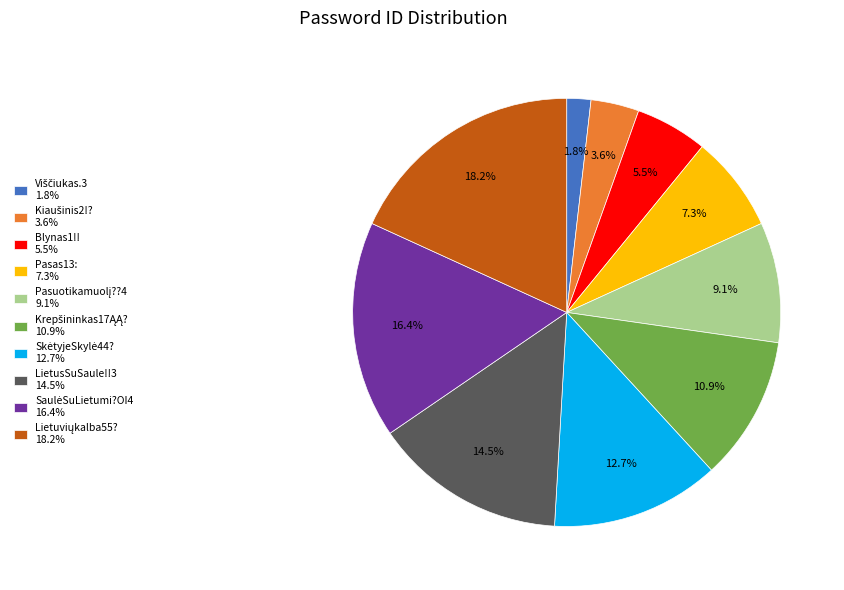

Is there a majority slice in this chart?

No